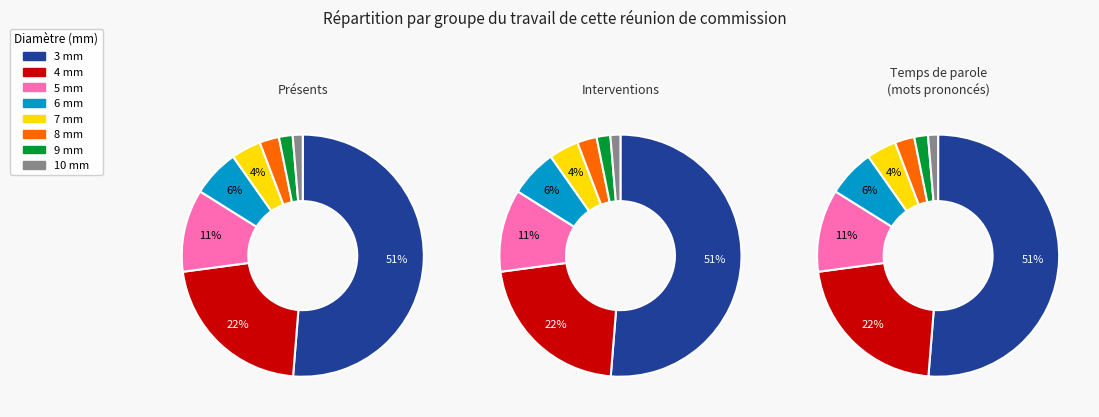

Which slice represents more than half of the pie?

3